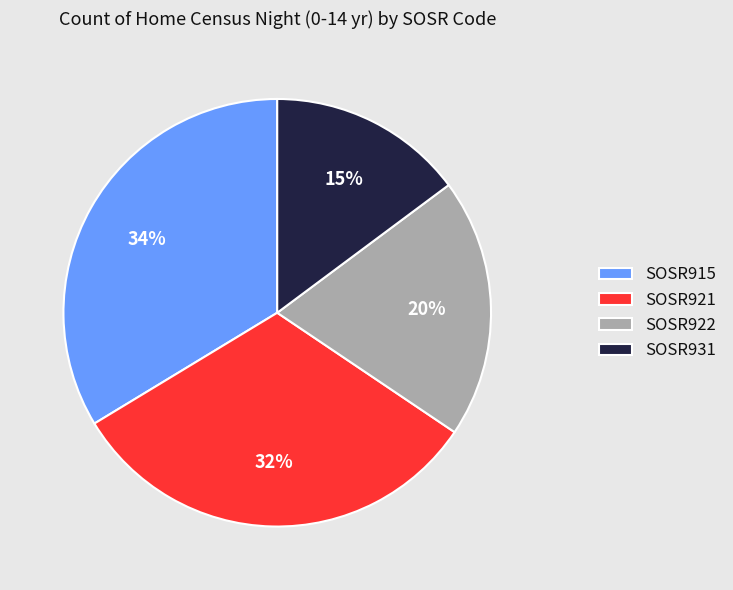

Rank the categories by value from lowest to highest.

SOSR931, SOSR922, SOSR921, SOSR915